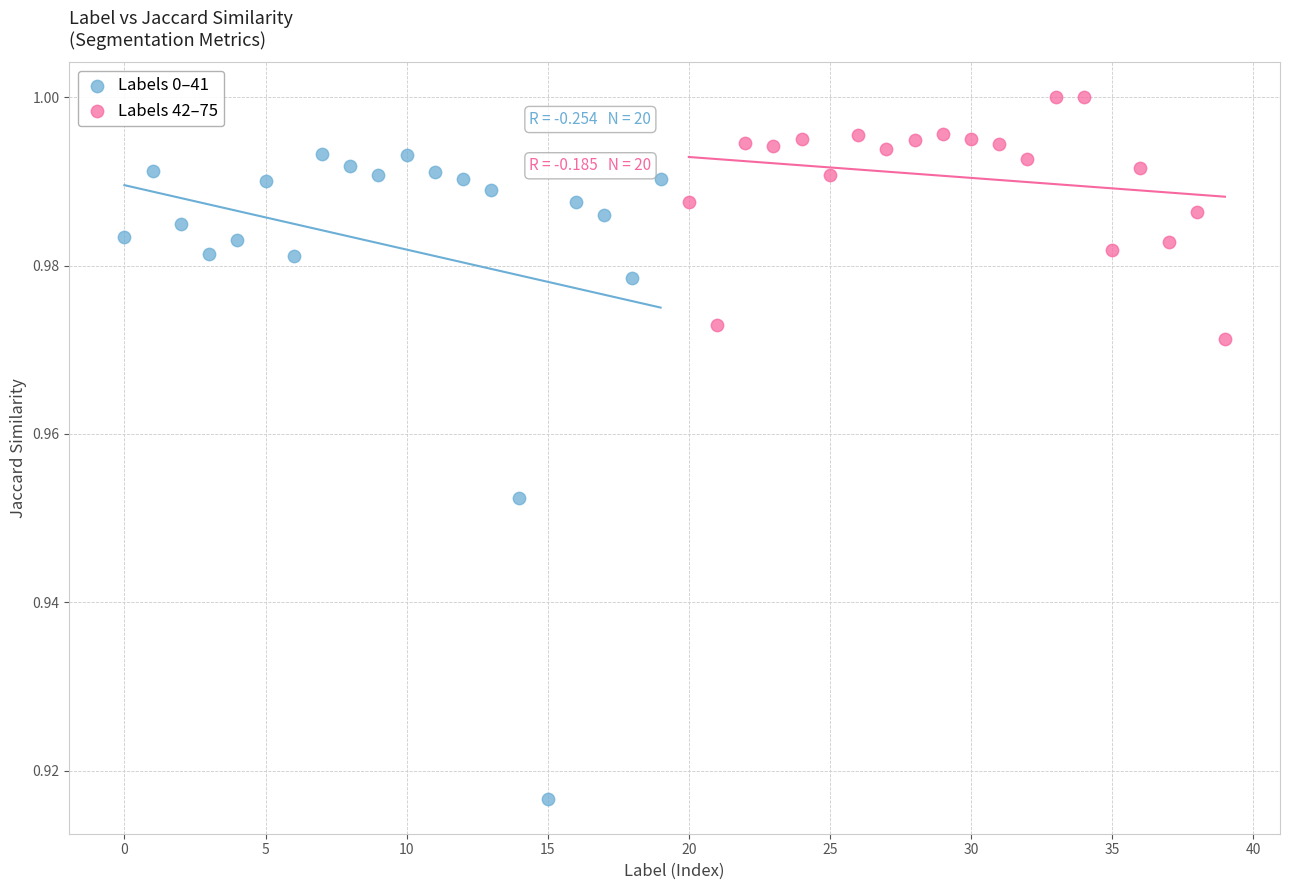

Which series contains the lowest Y value?

Labels 0–41